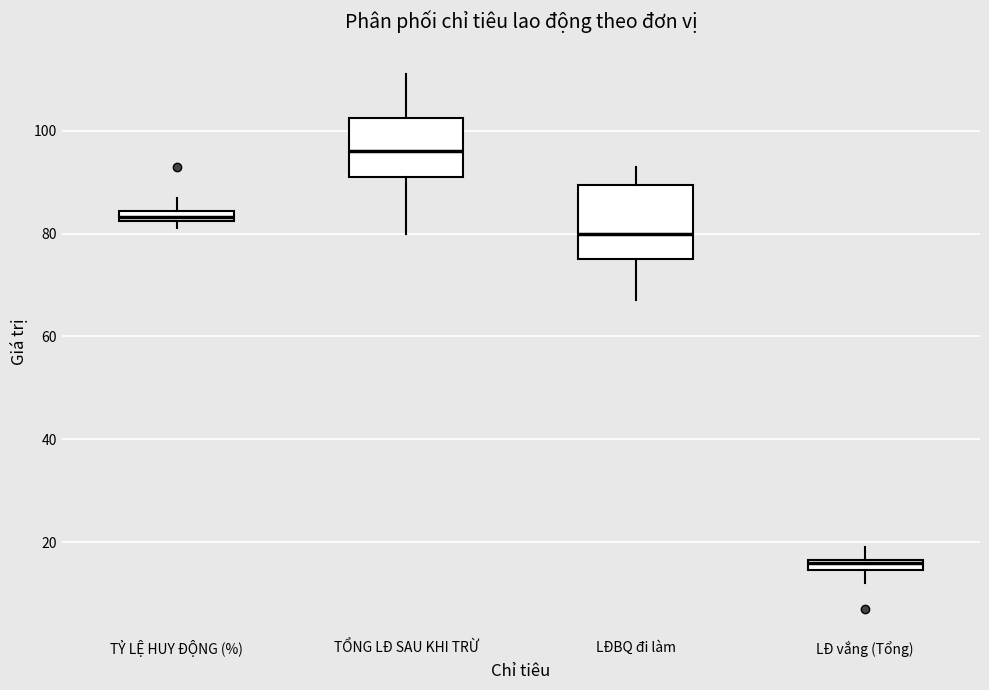

Where does the lower whisker of the box for TỔNG LĐ SAU KHI TRỪ end on the y-axis? The values are not printed on the chart, so give them approximately, as read against the axis.

80